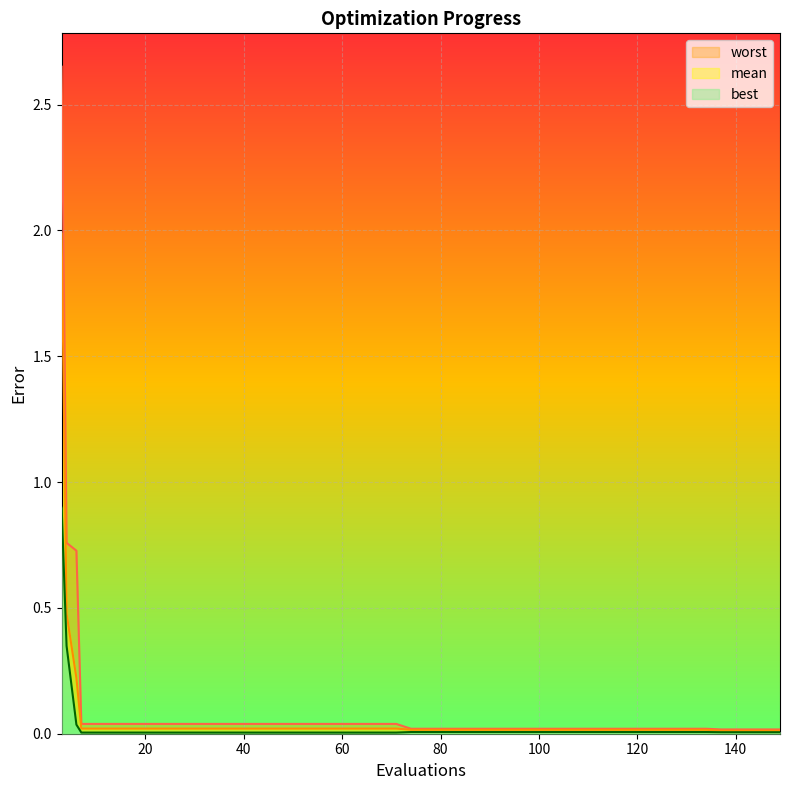

True or false: best and mean intersect in this chart.

False